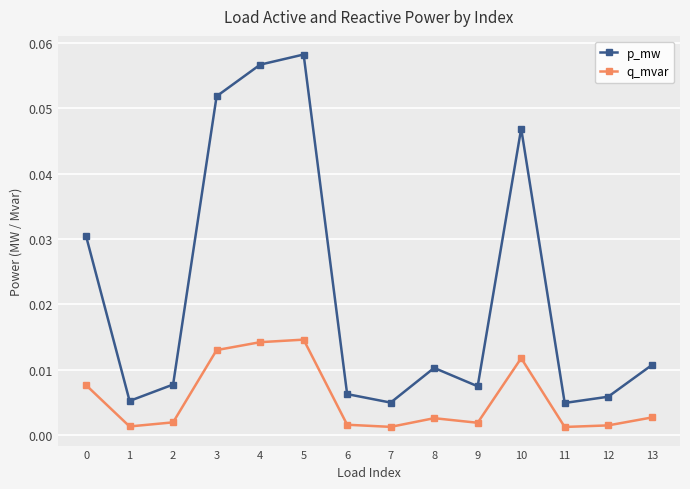

In q_mvar, how many points are lower than both neighbors (excluding endpoints)?

4